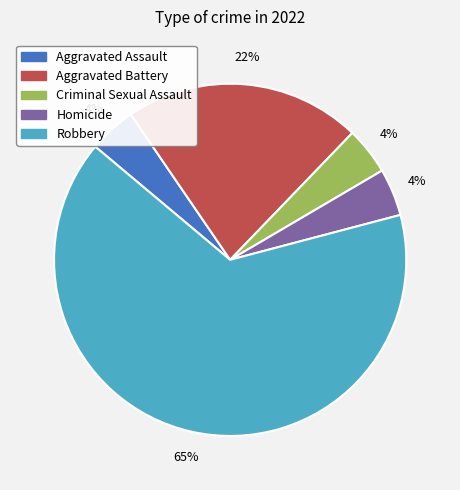

Between Aggravated Assault and Robbery, which is larger?

Robbery